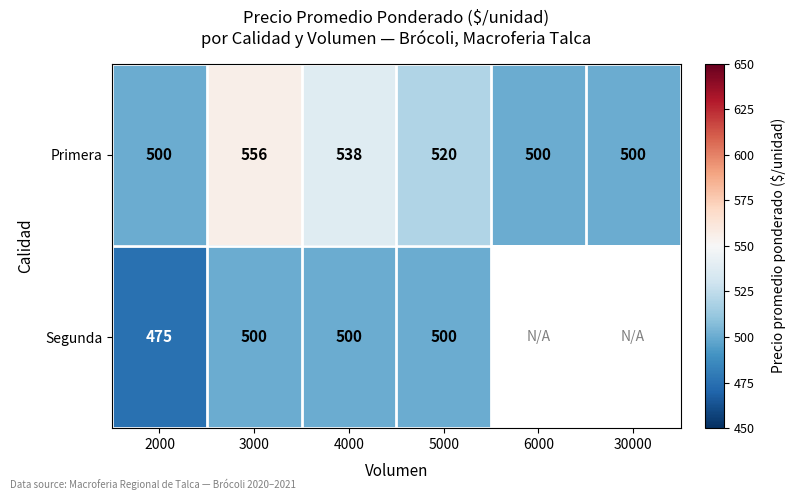

At which label is Primera closest to 528?

5000